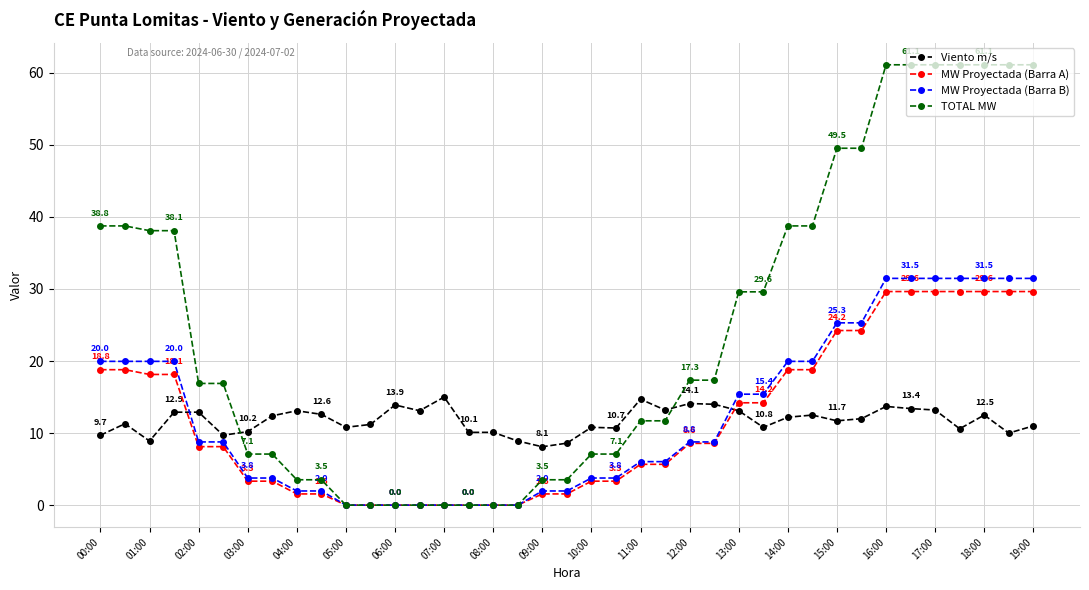

Which series has the largest range (max minus min)?

TOTAL MW